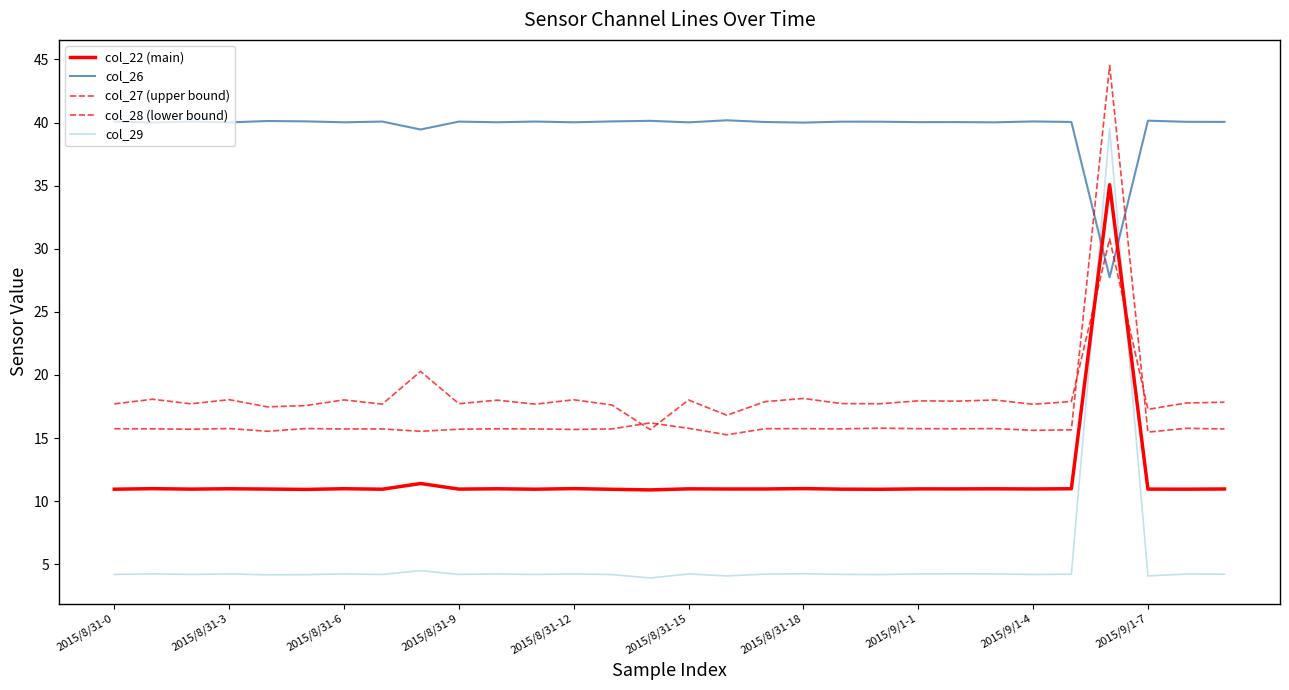

Which series has the largest total across all categories?

col_26